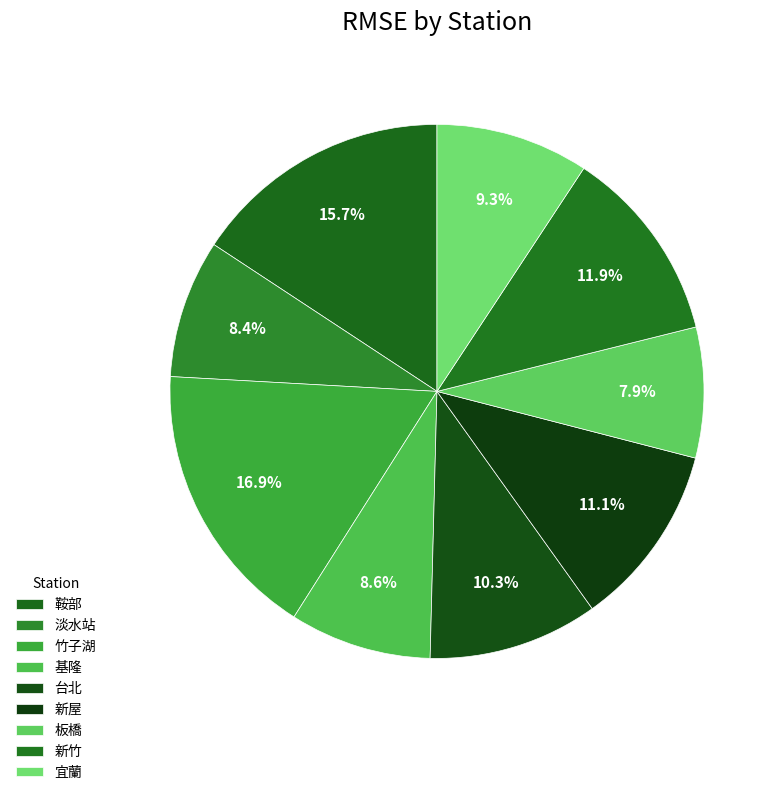

Combined, what portion of the pie is 宜蘭 and 基隆?

17.8%